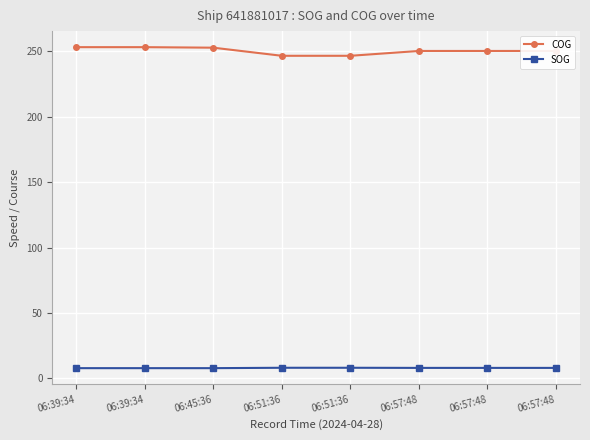

True or false: COG and SOG intersect in this chart.

False